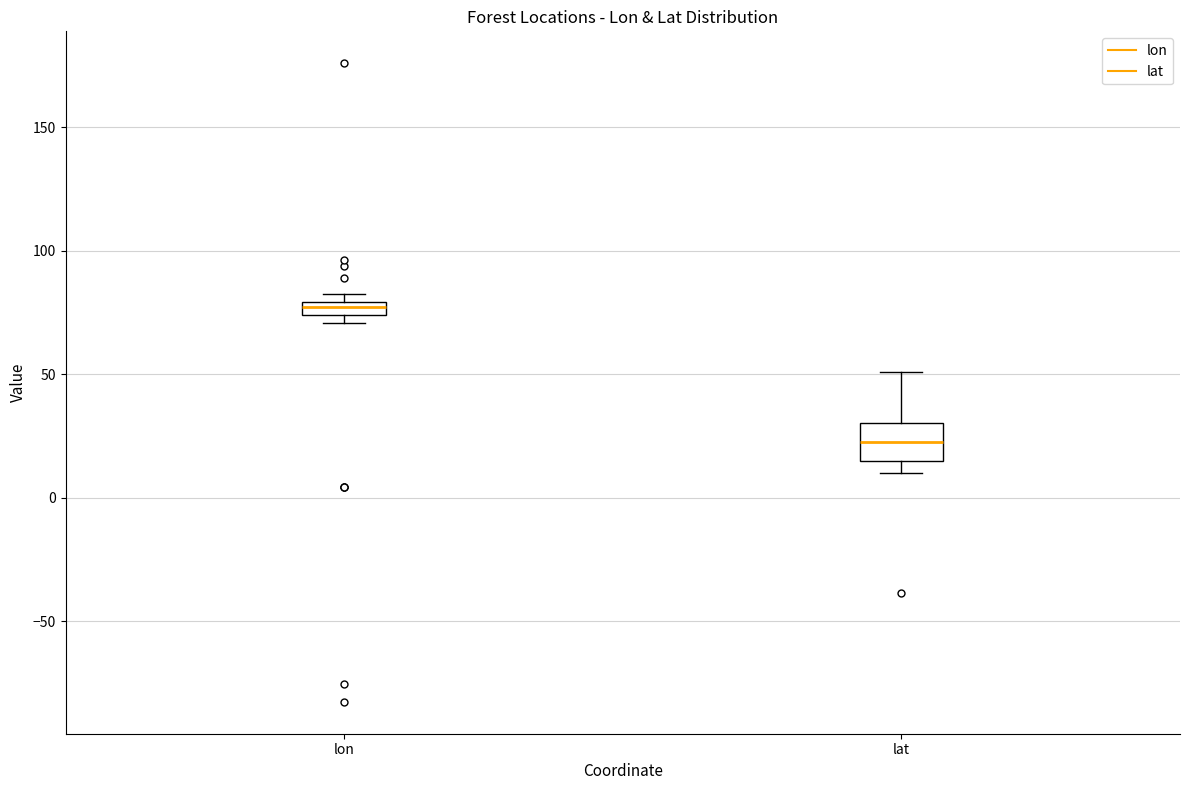

Which box's median line is the lowest?

lat